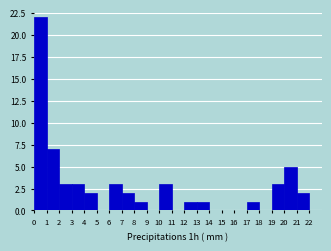

Reading left to right, transcribe this chart: for each bar, give the range it covers on the x-axis and its height. The values are not printed on the chart, so give them approximately, as read against the axis.

0 to 1: 22
1 to 2: 7
2 to 3: 3
3 to 4: 3
4 to 5: 2
5 to 6: 0
6 to 7: 3
7 to 8: 2
8 to 9: 1
9 to 10: 0
10 to 11: 3
11 to 12: 0
12 to 13: 1
13 to 14: 1
14 to 15: 0
15 to 16: 0
16 to 17: 0
17 to 18: 1
18 to 19: 0
19 to 20: 3
20 to 21: 5
21 to 22: 2
22 to 23: 0